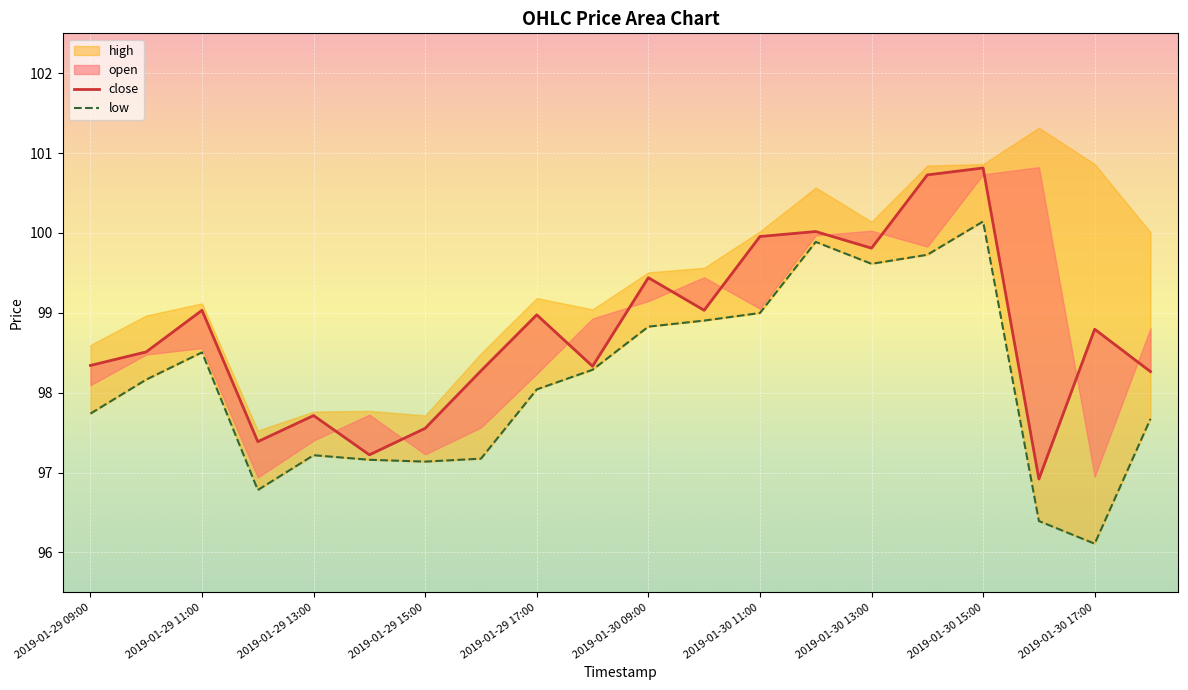

True or false: close and low cross at least once.

False